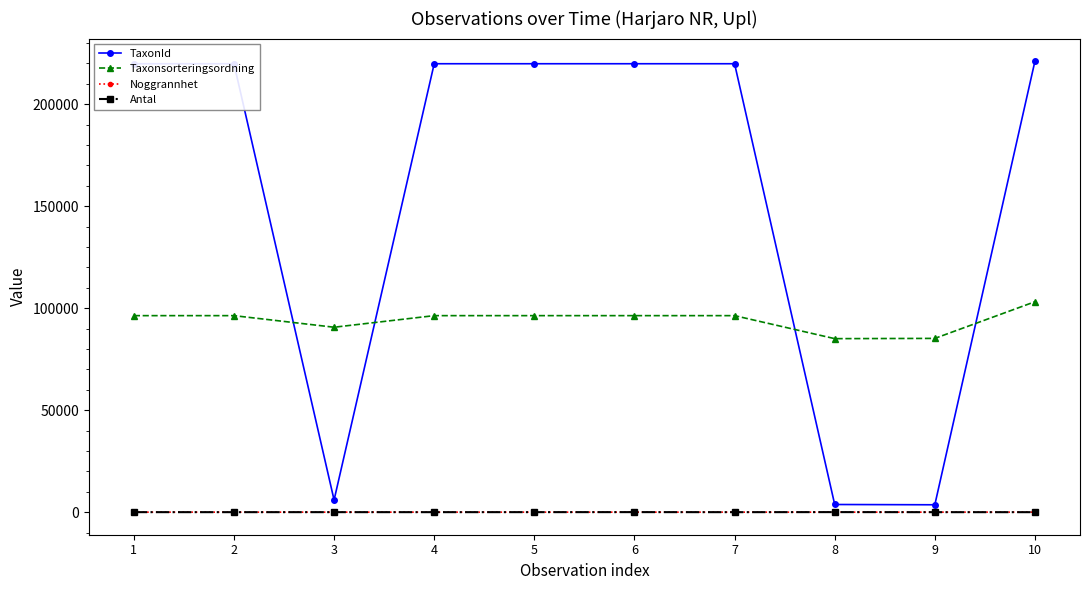

At which category does TaxonId reach its first local valley?

3